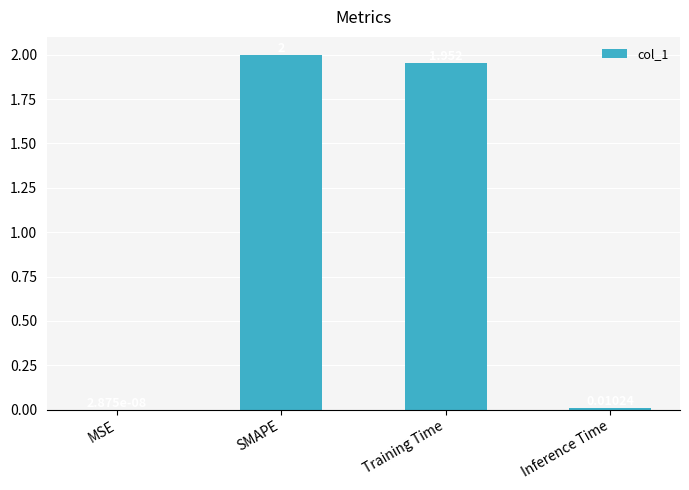

Which category has the highest value across all series?

SMAPE